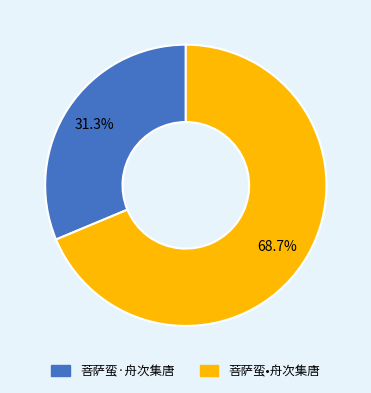

To the nearest percent, what is the combined percentage of 菩萨蛮·舟次集唐 and 菩萨蛮•舟次集唐?

100%